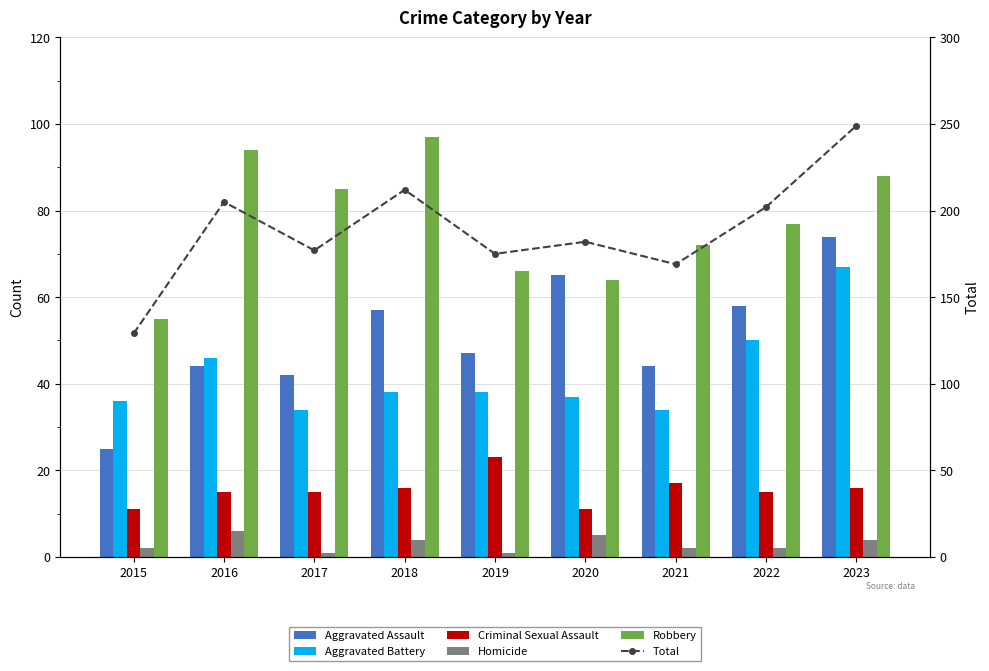

How many values in the Aggravated Assault series are below 47?

4